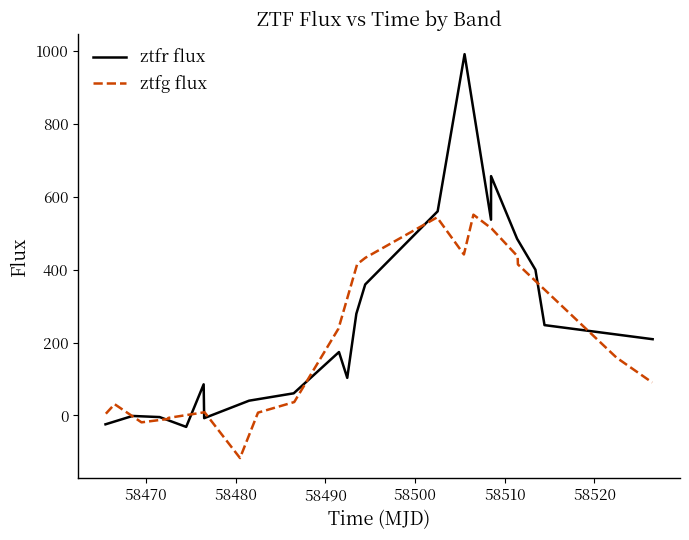

What is the smallest value displayed?

-117.0